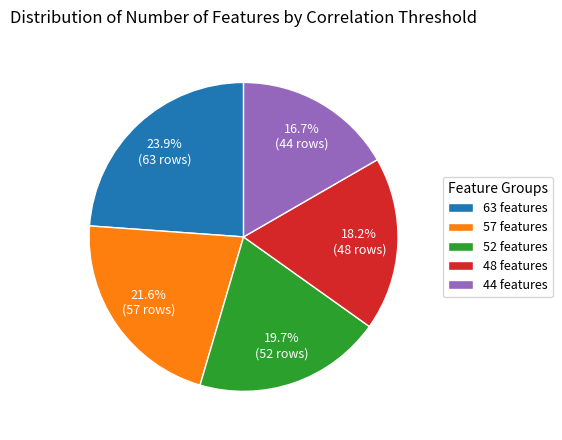

What percentage is the 52 features slice, to the nearest percent?

20%